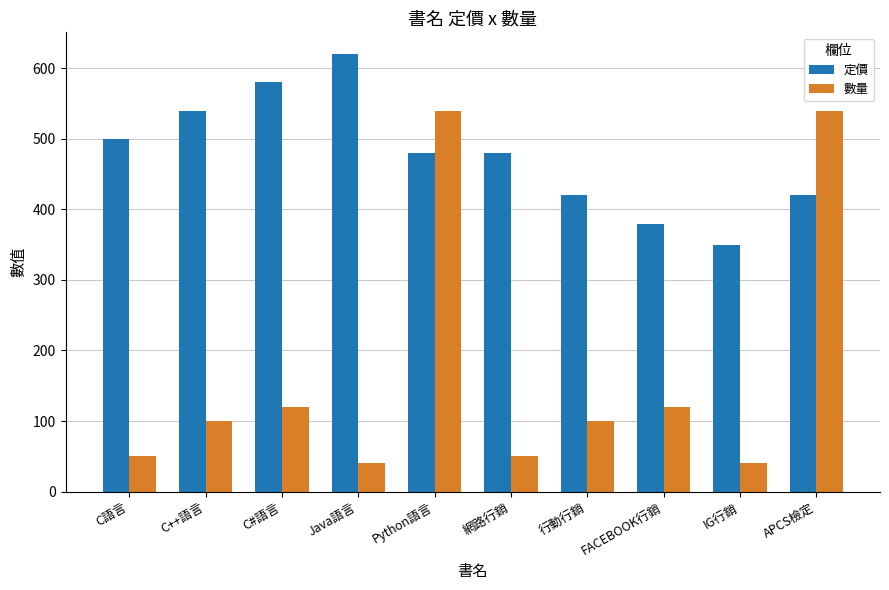

Which category has the highest value across all series?

Java語言